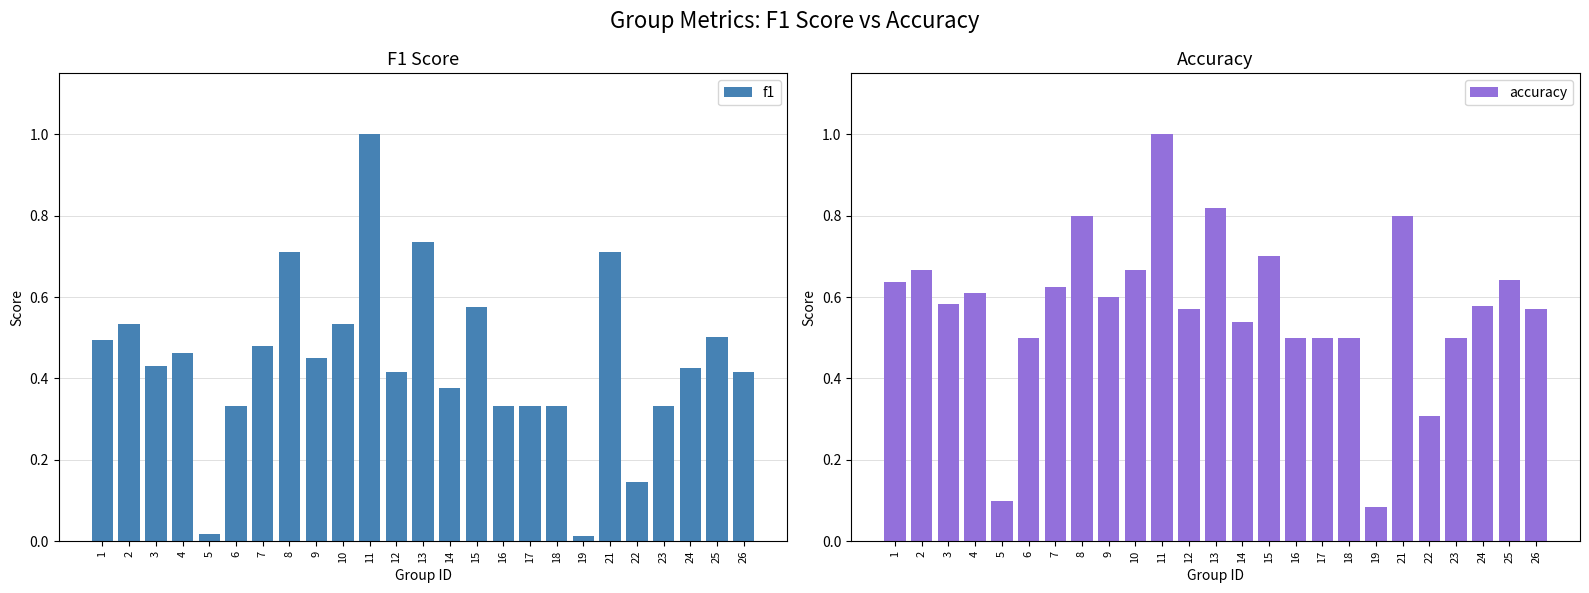

Between 13 and 16, which is larger?

13